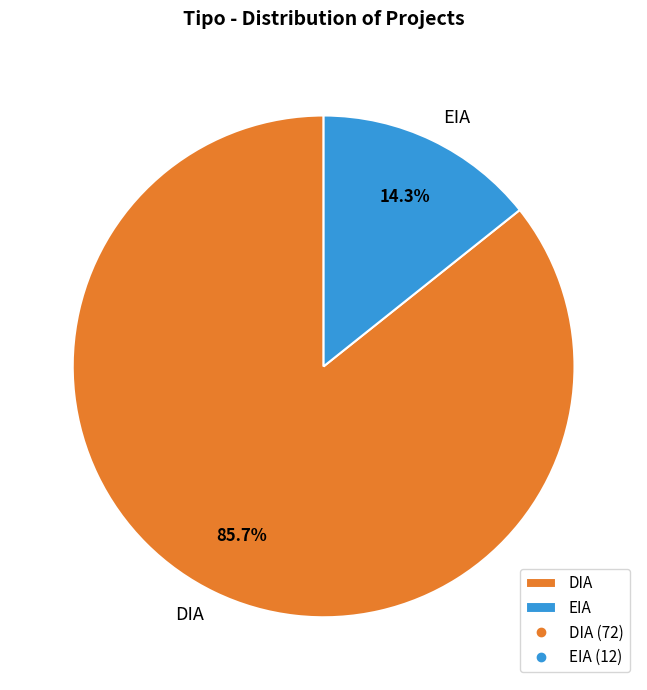

Between DIA and EIA, which is larger?

DIA